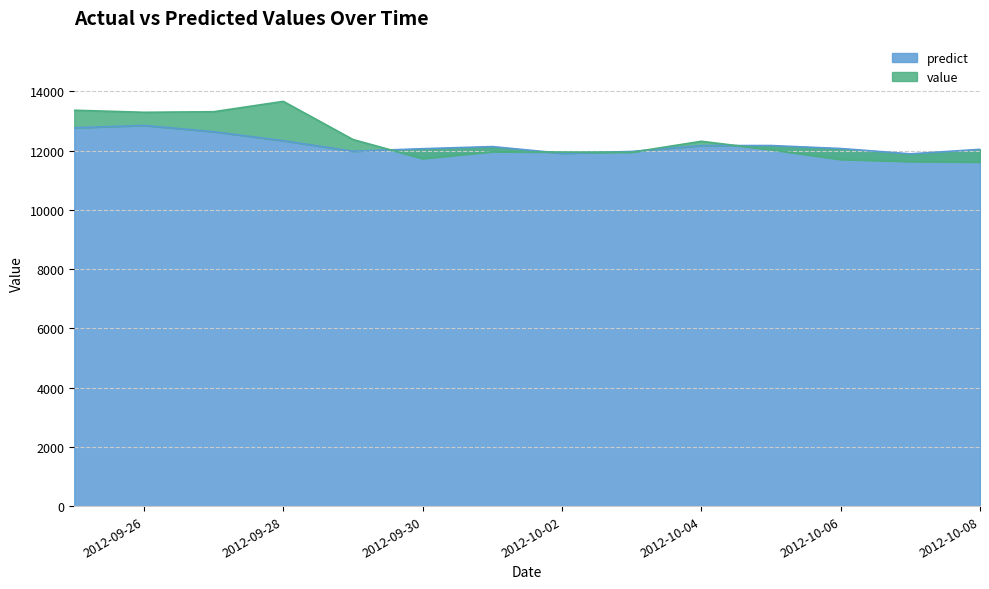

Does the chart display data point markers on the line(s)?

No